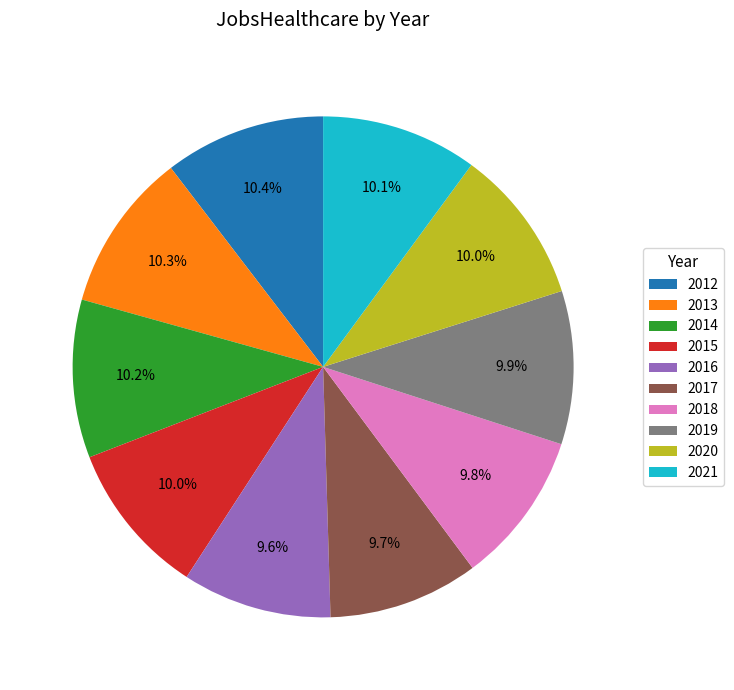

How many segments does this pie chart have?

10